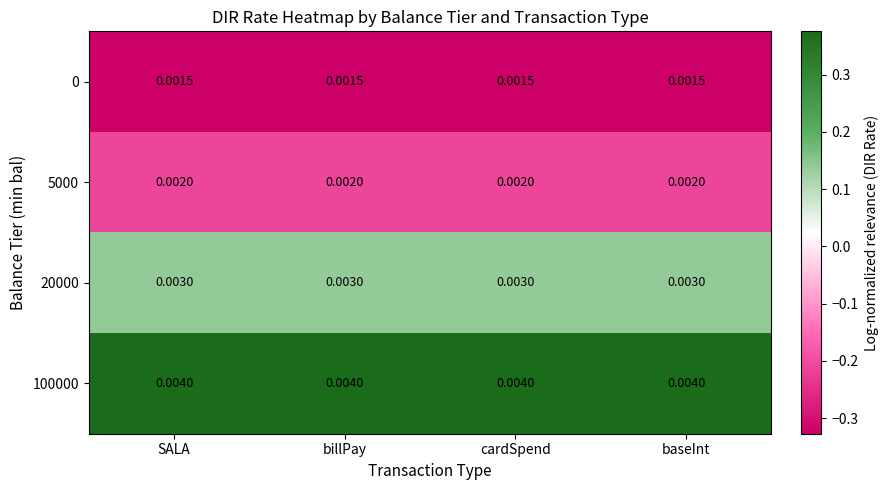

Is the value of 5000 at baseInt greater than the value of 100000 at billPay?

No